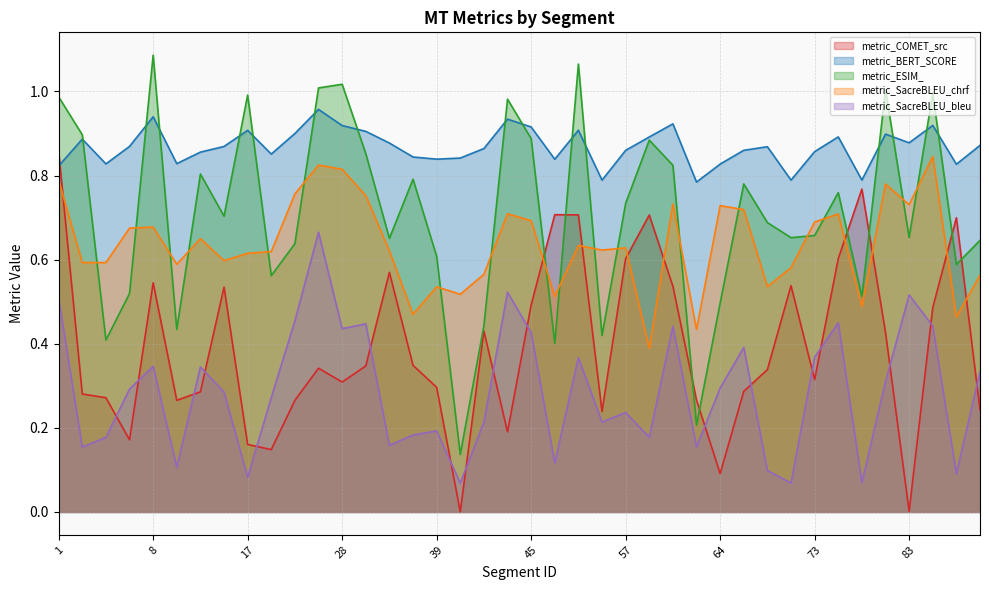

At which category does metric_SacreBLEU_chrf reach its first local peak?

8